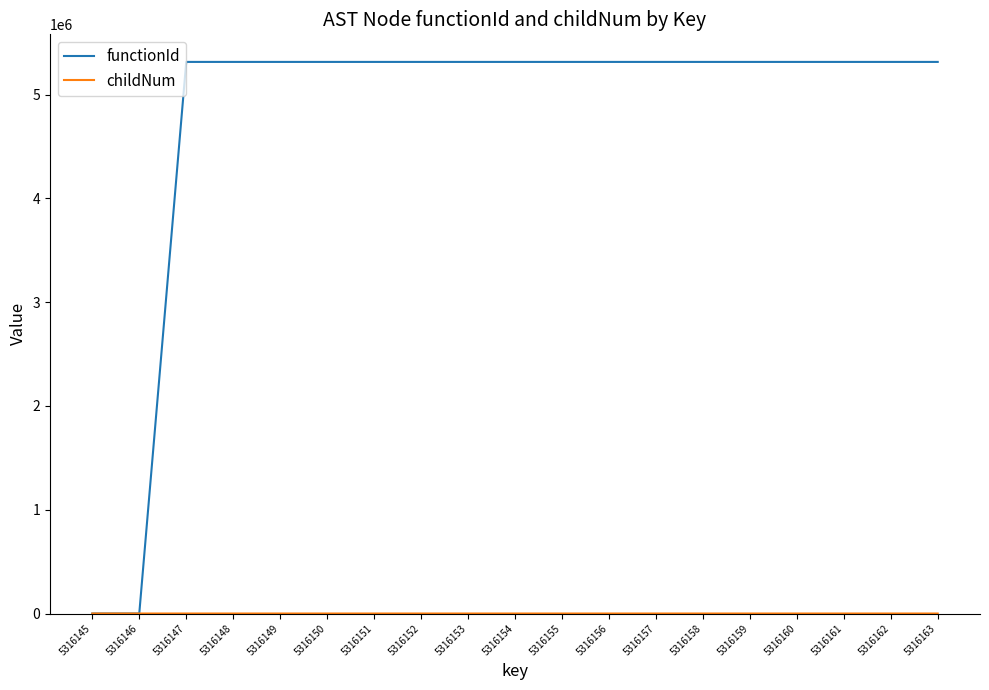

Which series has the largest total across all categories?

functionId